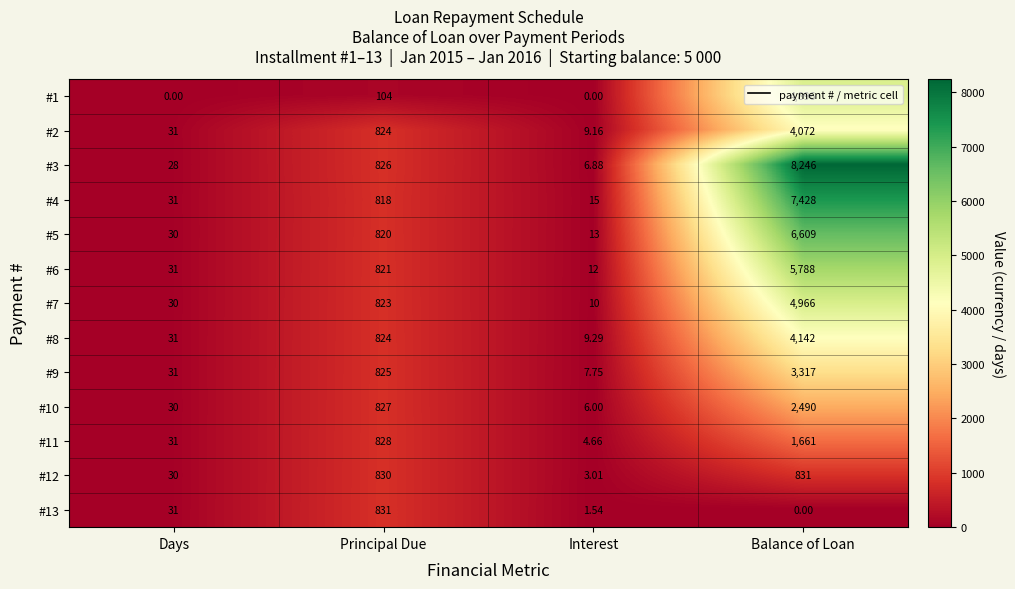

Which series has the largest total across all categories?

#3